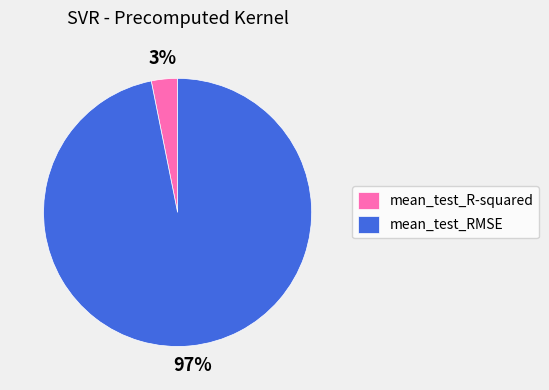

To the nearest percent, what is the average slice percentage?

50%